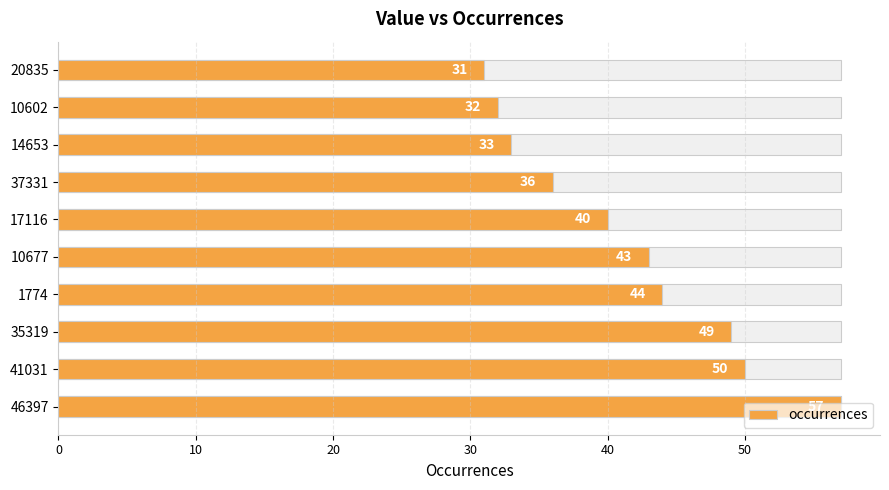

What position from the left is 41031?

2